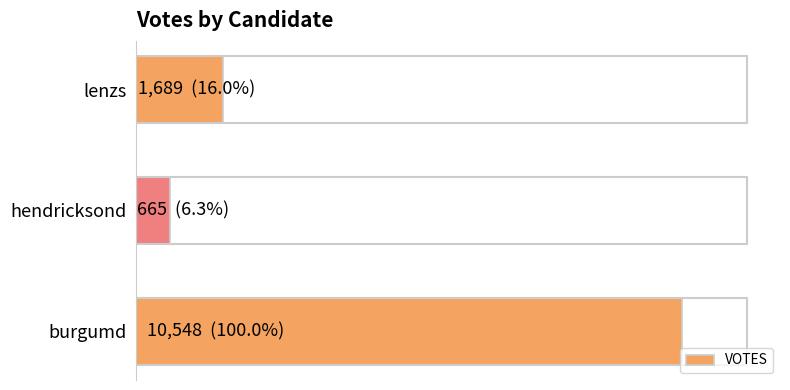

What is the sum of all values?

12902